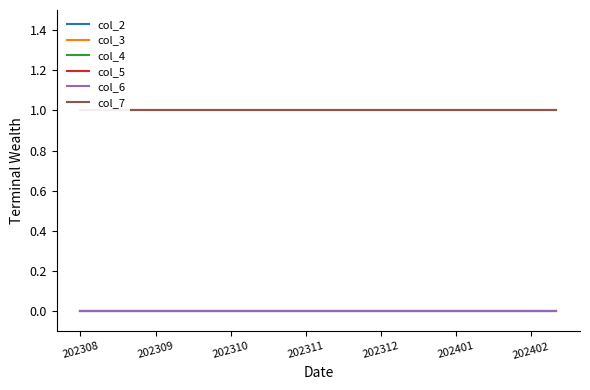

Is it true that col_3 equals 0 at 202312?

True